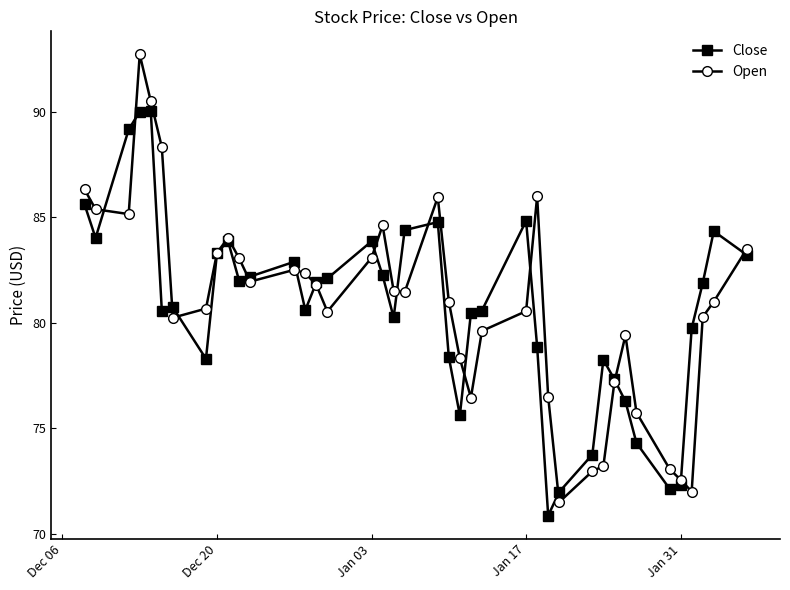

True or false: Open has more than 0 points higher than both neighbors.

True